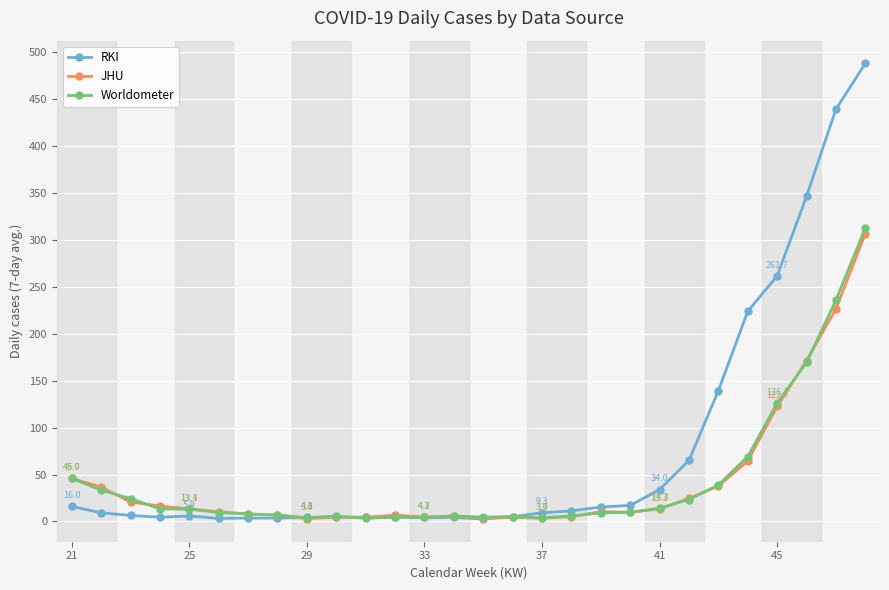

How many values in the Worldometer series exceed 9?

16